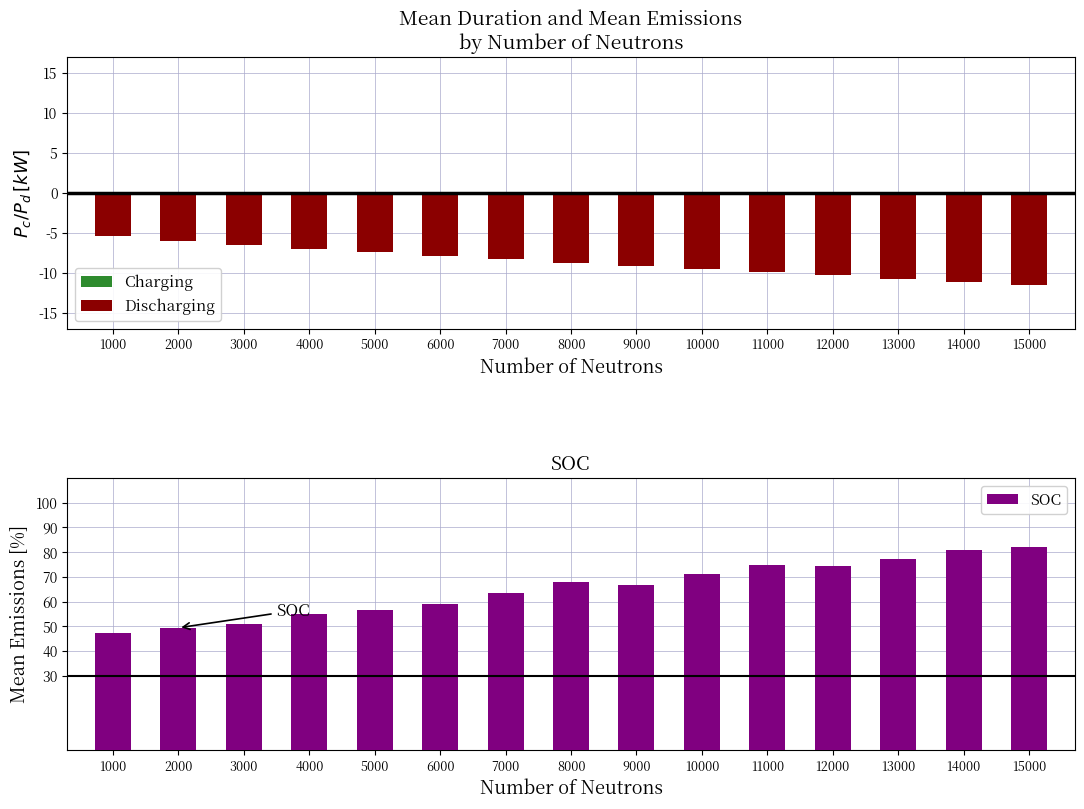

The Discharging series shows -4.7 at 12000. True or false?

False